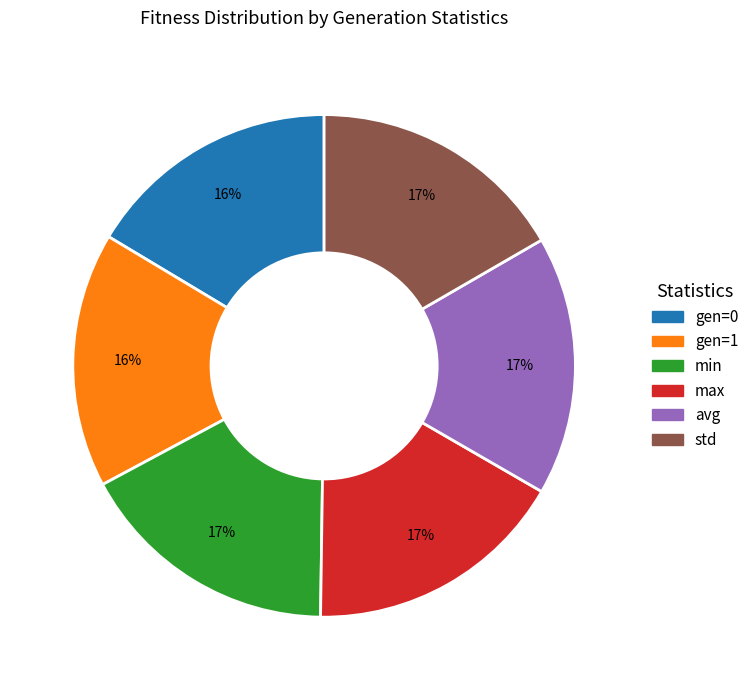

Is the sum of min and gen=0 greater than half?

No